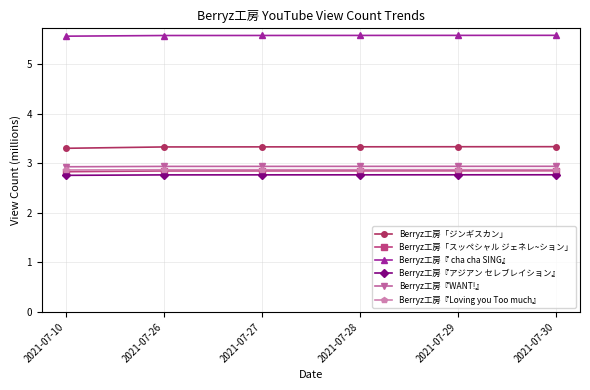

What is the difference between the highest and lowest values at 2021-07-30?

2.8